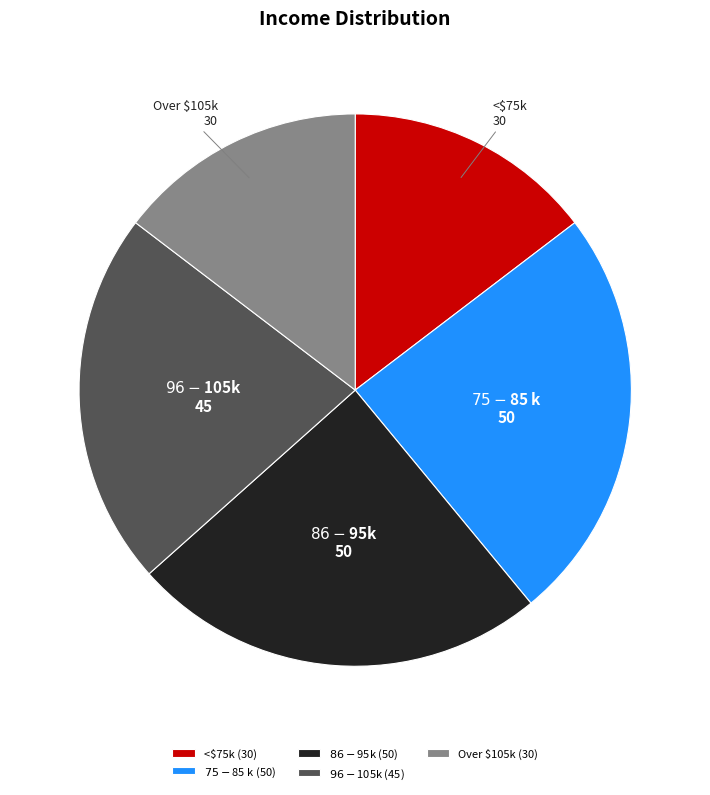

True or false: <$75k accounts for 21% of the total.

False